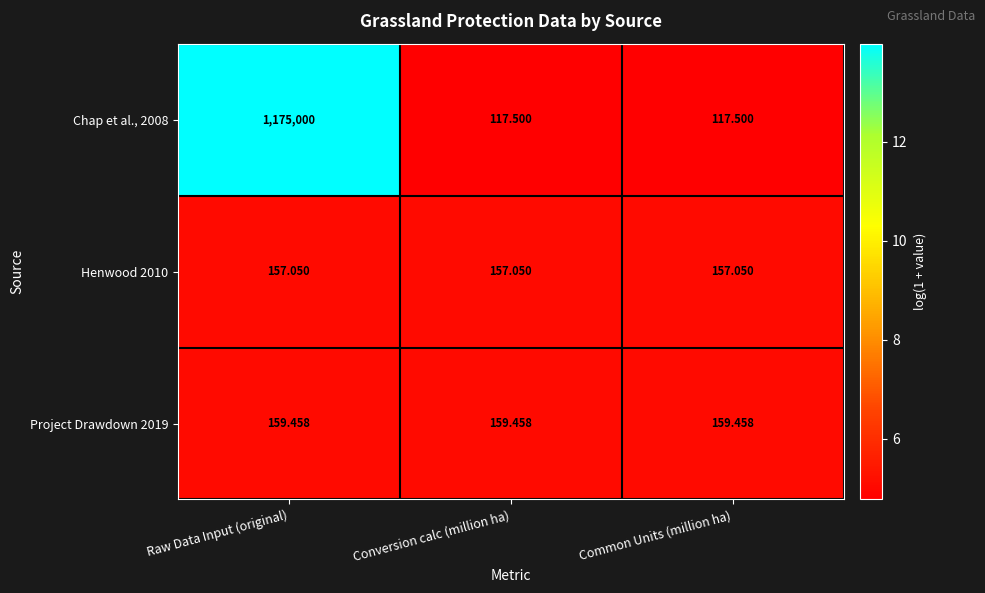

Which label corresponds to the largest value in the chart?

Raw Data Input (original)